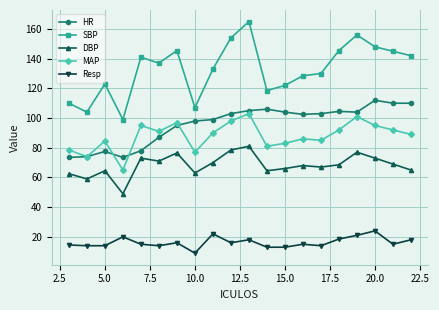

What is the highest value of the SBP series?

165.0